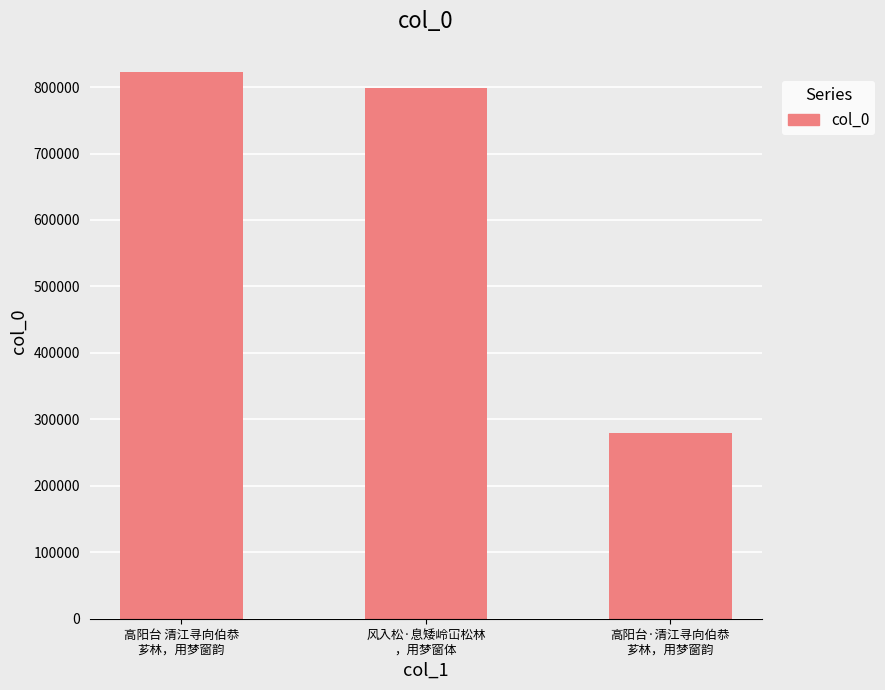

True or false: the data shows 822635 at 高阳台 清江寻向伯恭
芗林，用梦窗韵.

True